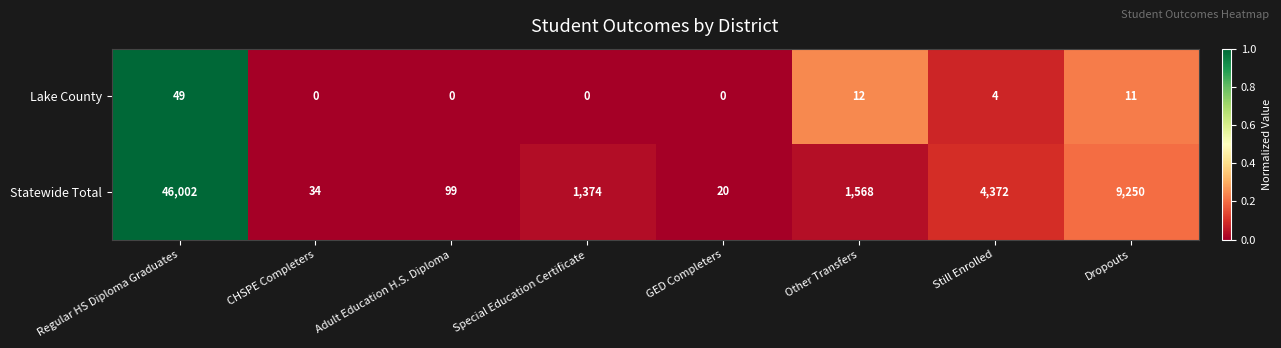

Which series has the largest total across all categories?

Statewide Total